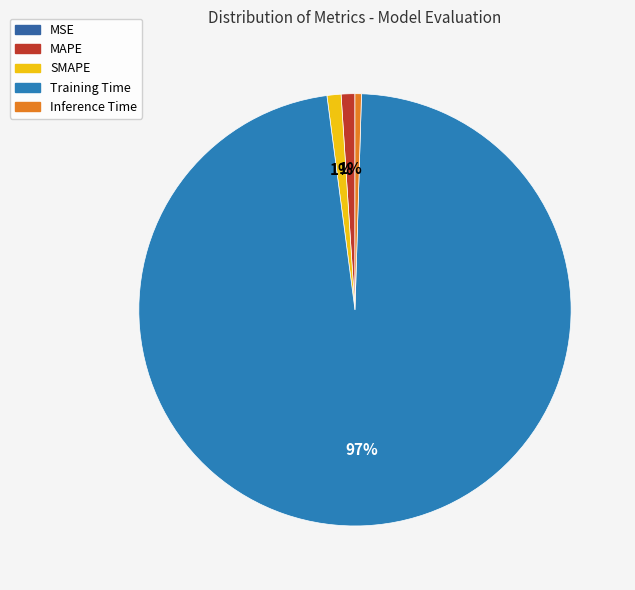

To the nearest percent, what is the average slice percentage?

20%